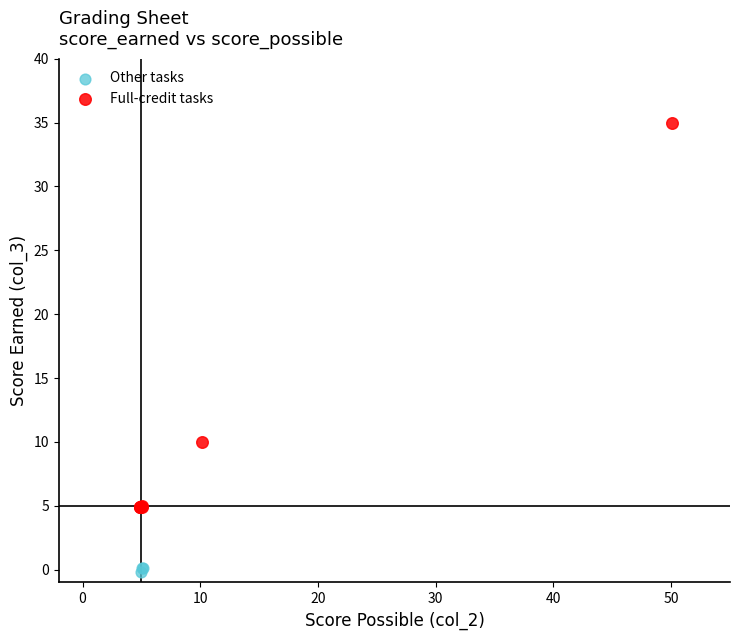

Which series contains the lowest Y value?

Other tasks